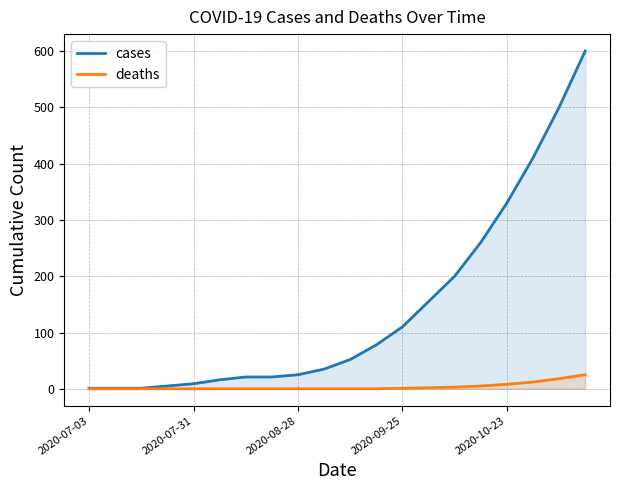

List the series in order of their peak value, highest first.

cases, deaths